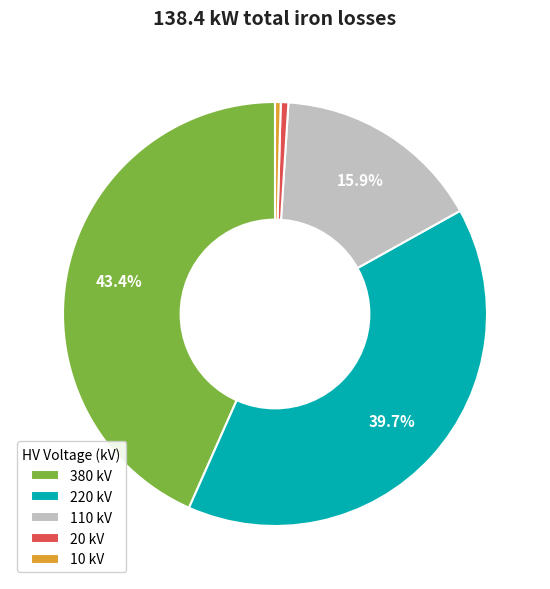

To the nearest percent, what percentage of the pie is 110?

16%